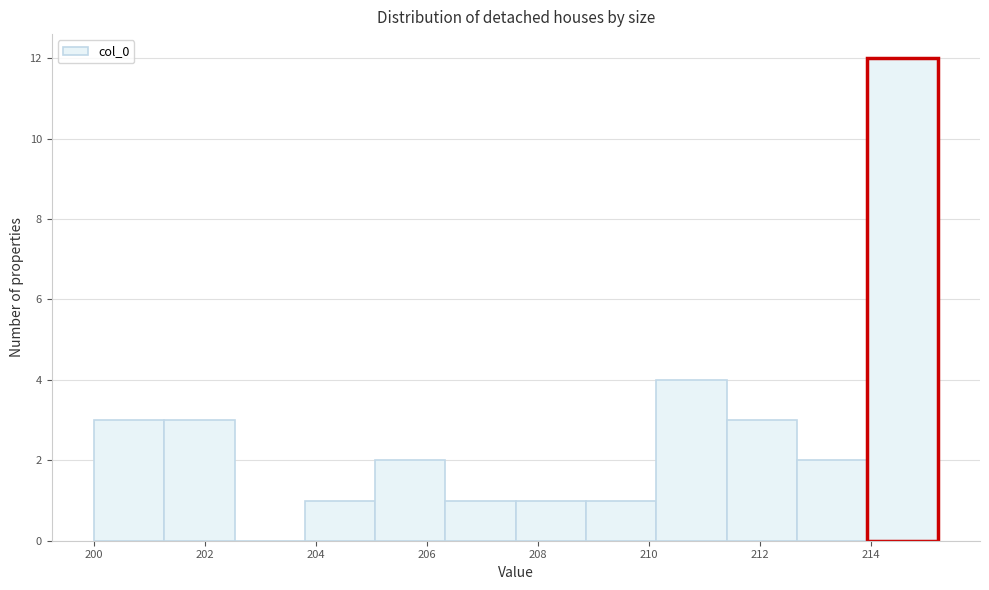

Reading left to right, list every bar in this chart as the range it spans on the x-axis followed by its height. Neither the bar edges nor the heights are printed on the chart, so give them approximately, as read against the axes.

200.0 to 201.2: 3
201.2 to 202.6: 3
202.6 to 203.8: 0
203.8 to 205.0: 1
205.0 to 206.4: 2
206.4 to 207.6: 1
207.6 to 208.8: 1
208.8 to 210.2: 1
210.2 to 211.4: 4
211.4 to 212.6: 3
212.6 to 214.0: 2
214.0 to 215.2: 12